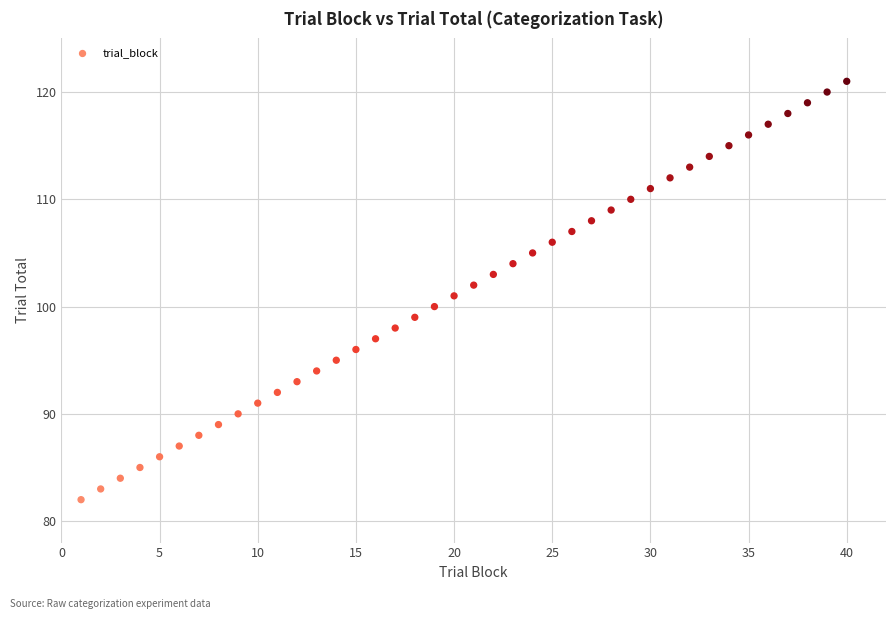

What is the range of X values (max minus min)?

39